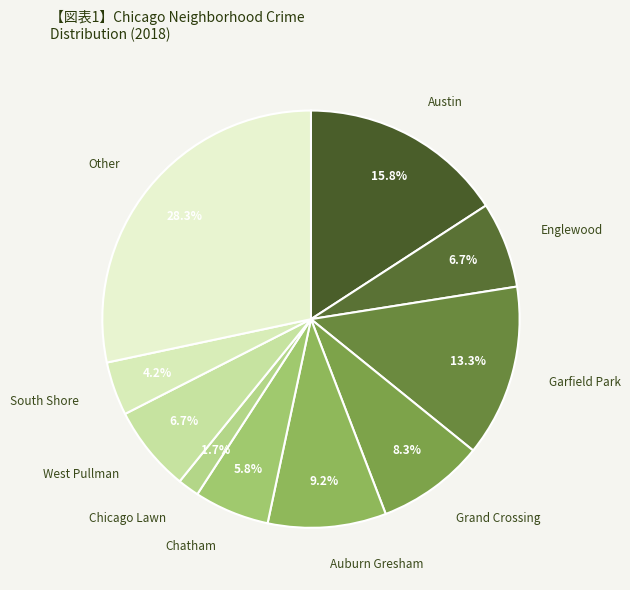

Rank the categories by value from highest to lowest.

Other, Austin, Garfield Park, Auburn Gresham, Grand Crossing, Englewood, West Pullman, Chatham, South Shore, Chicago Lawn